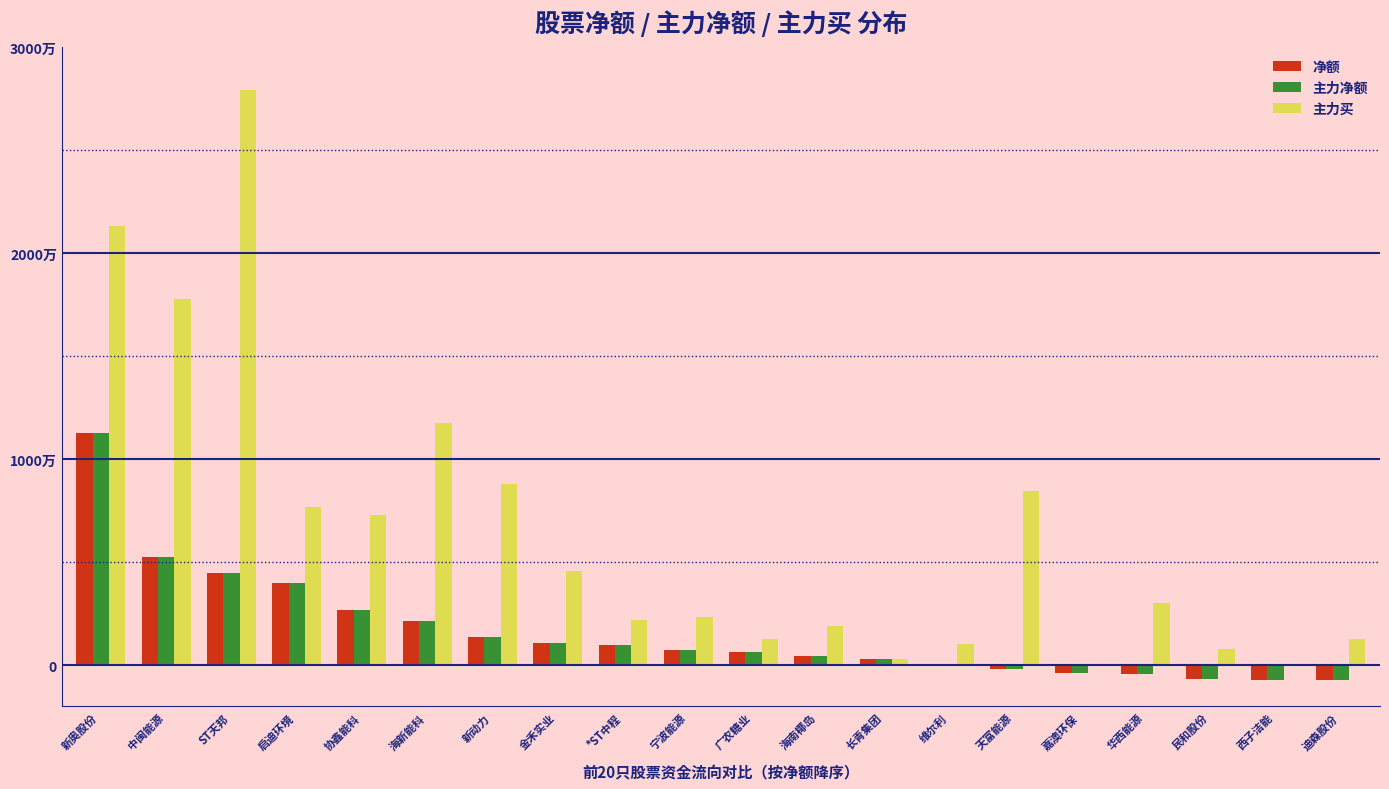

What is the maximum value for 净额?

11296294